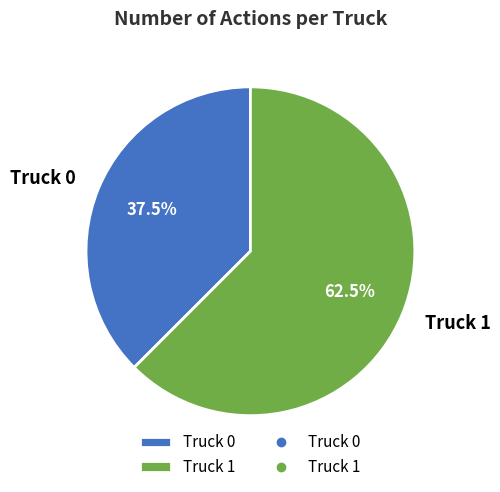

To the nearest percent, what is the average slice percentage?

50%